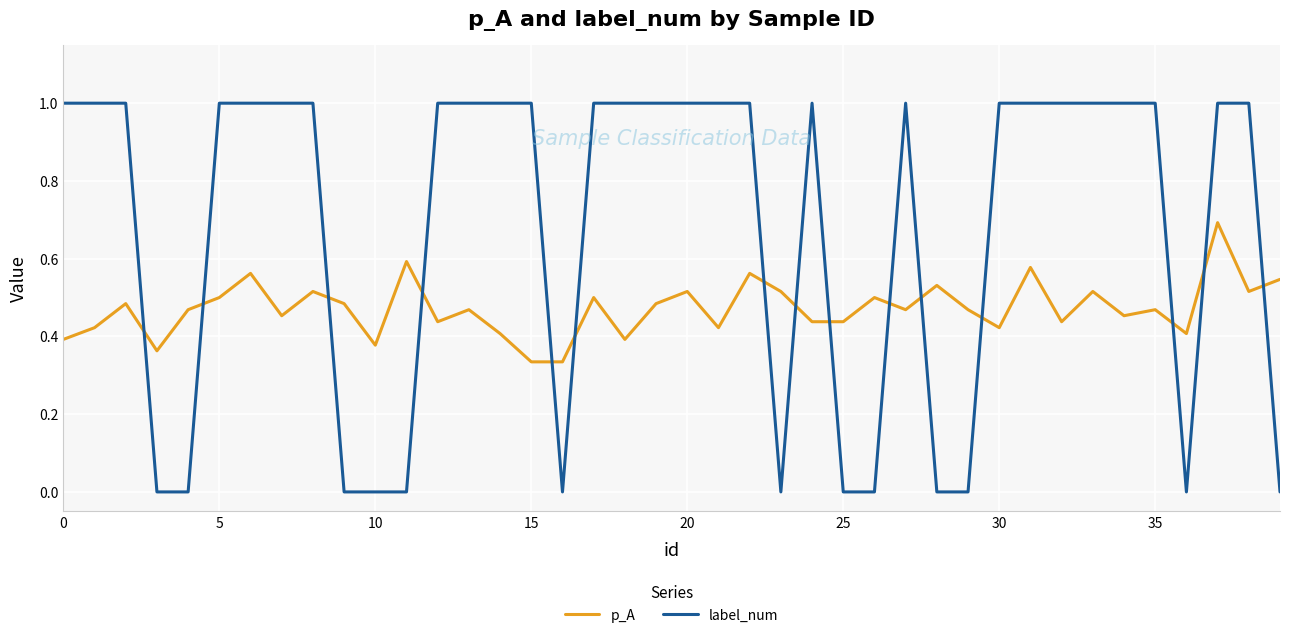

Rank the series by their maximum value, from highest to lowest.

label_num, p_A